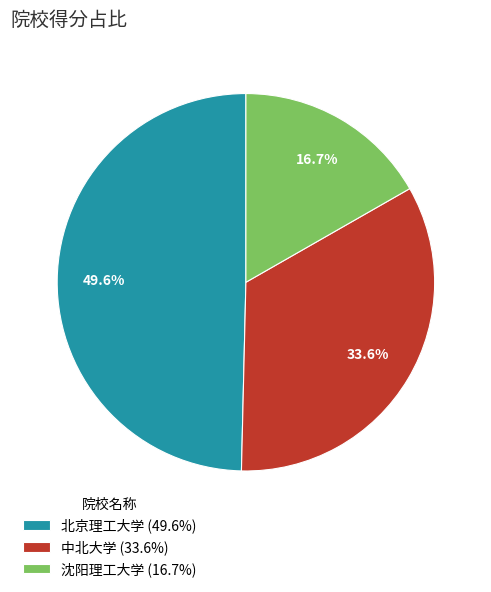

To the nearest percent, what is the difference between the largest and smallest slice percentages?

33%